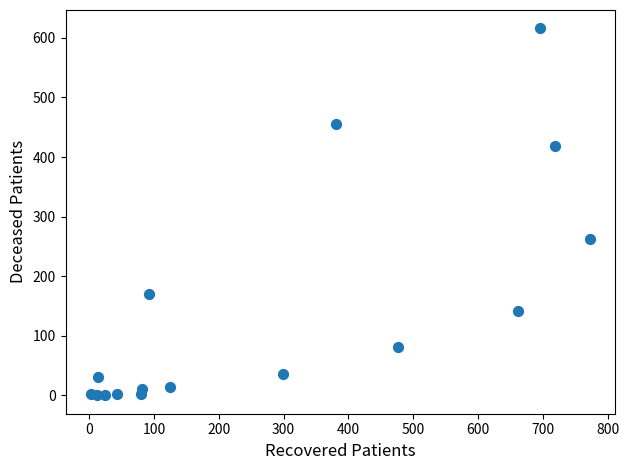

What is the range of X values (max minus min)?

771